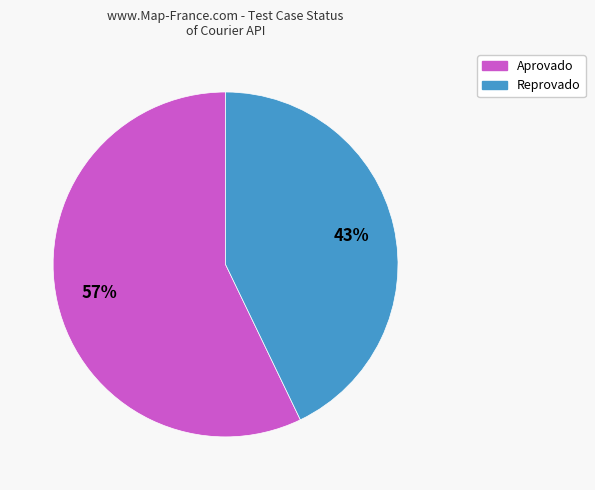

Is it true that Reprovado is 43% of the pie?

True